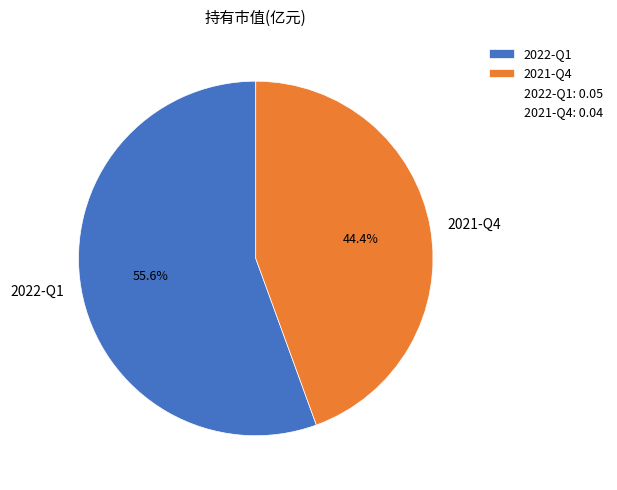

To the nearest percent, what is the difference between the 2021-Q4 and 2022-Q1 slice percentages?

11%